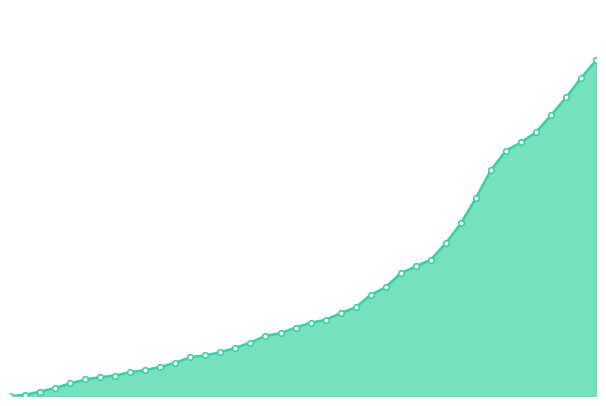

Reading left to right, extract all data points from this chart.

0	6	23	42	65	86	98	106	124	134	151	173	201	211	227	250	277	312	326	355	380	395	430	460	525	564	637	672	707	793	895	1027	1171	1273	1315	1368	1456	1548	1649	1741